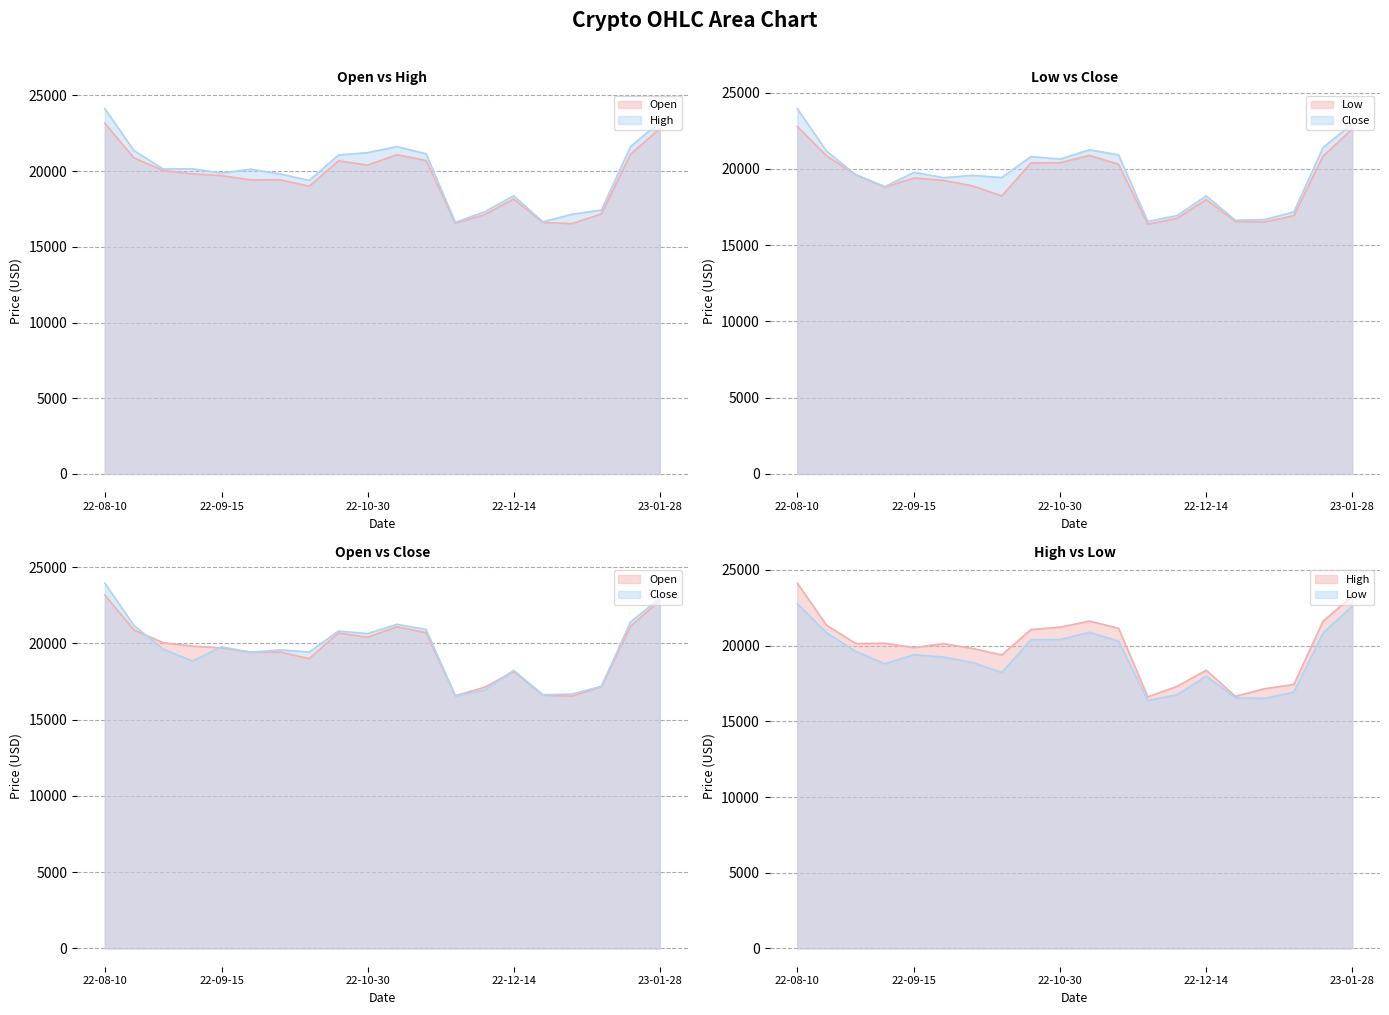

How many values in the Open series exceed 19817?

10